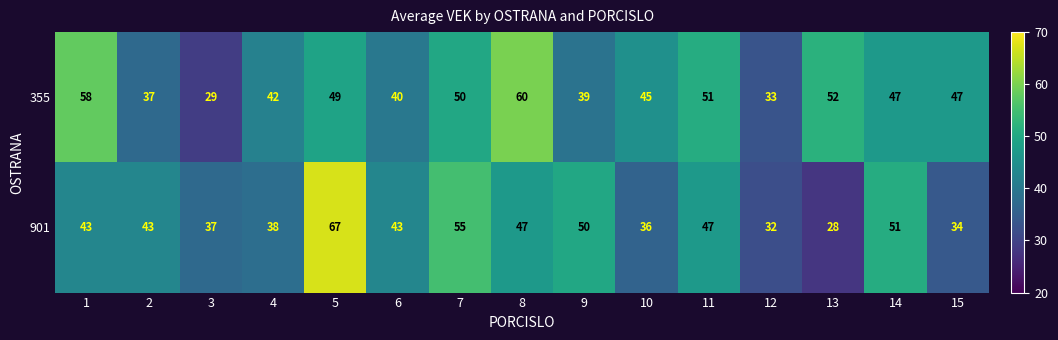

Which series has the widest spread of values?

901